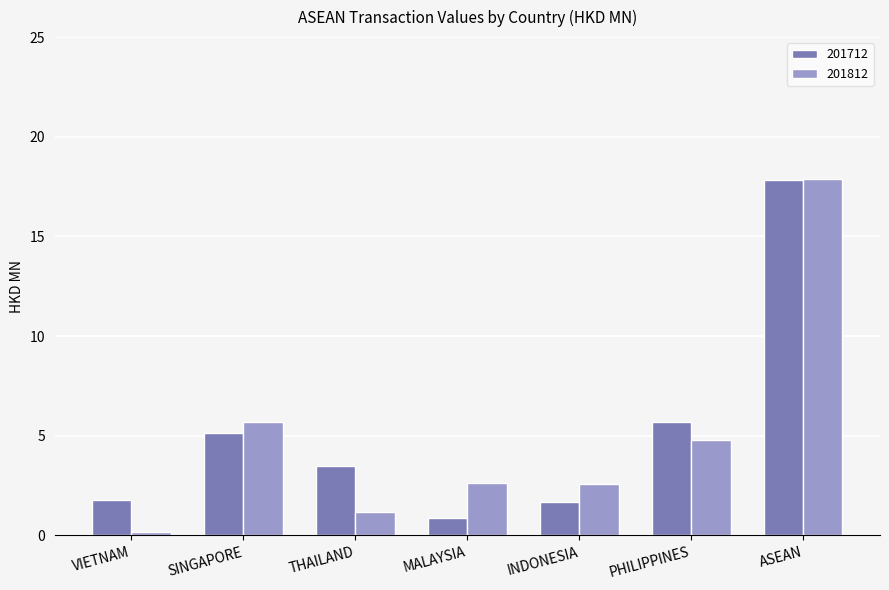

How many groups of bars are there?

7